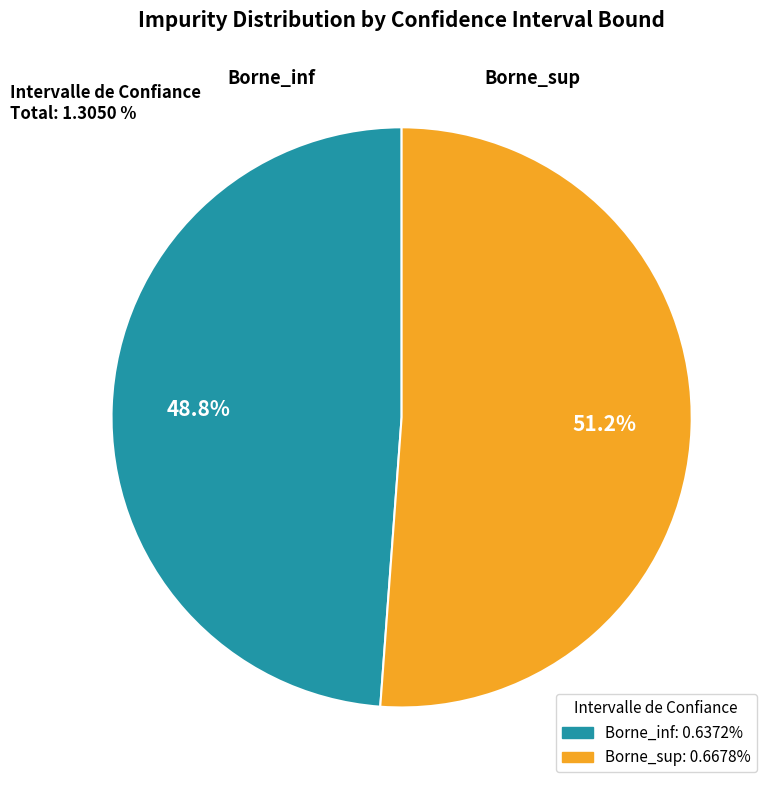

Which category has the biggest portion of the pie?

Borne_sup